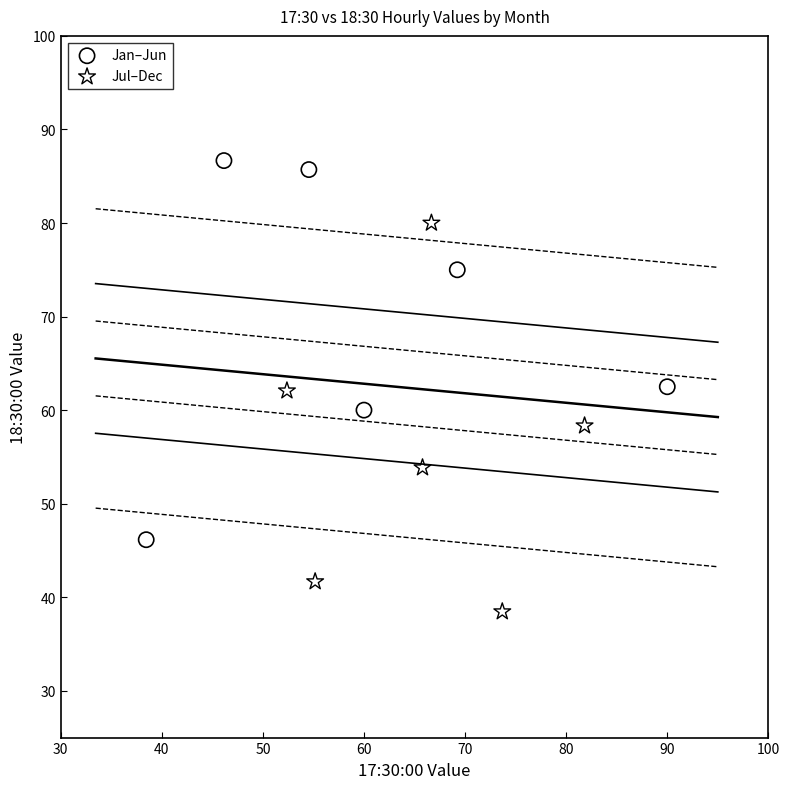

Which series contains the lowest Y value?

Jul–Dec